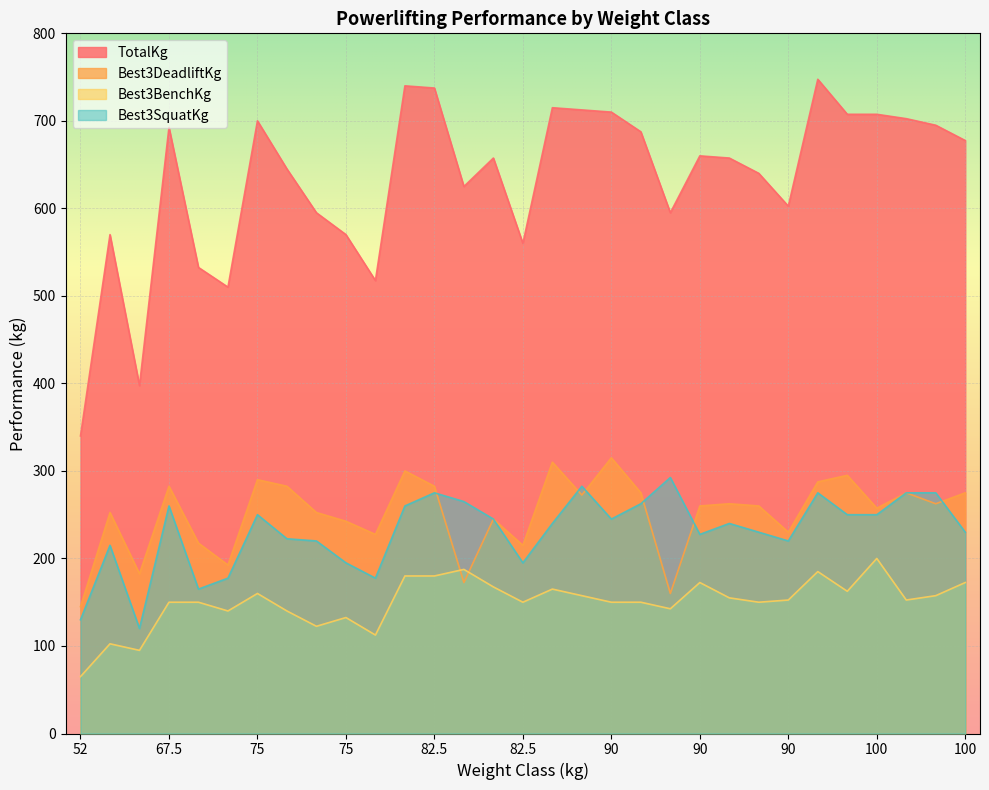

Which series has the largest total across all categories?

TotalKg